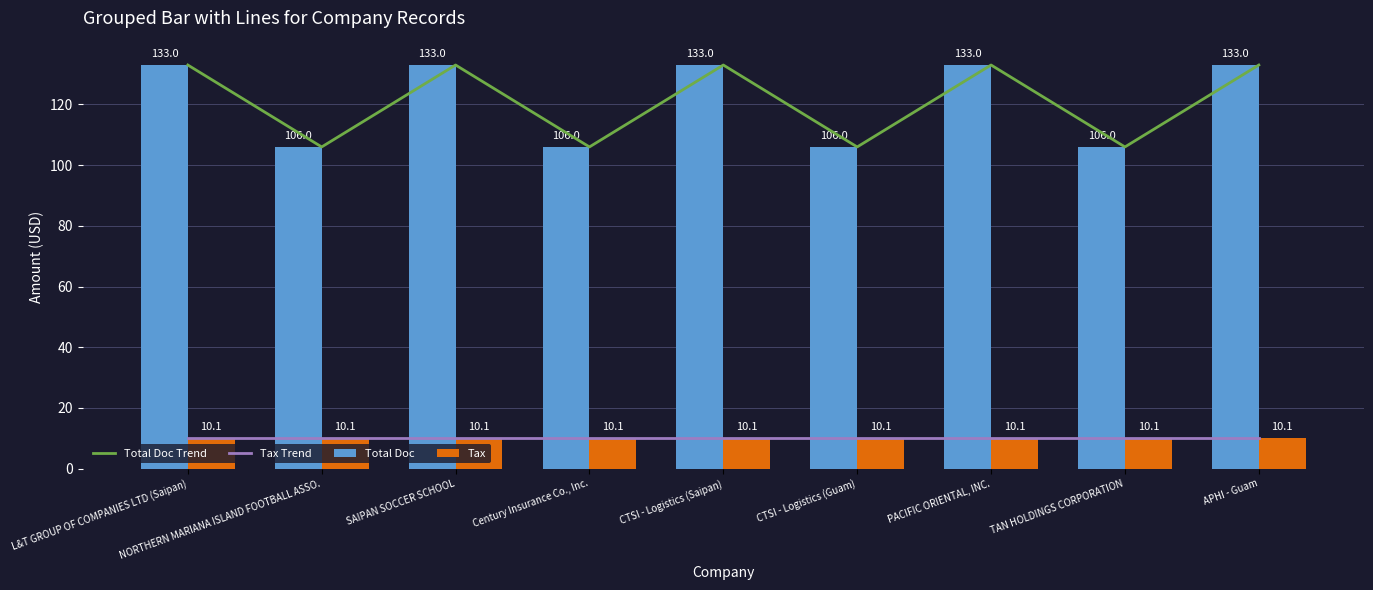

Reading left to right, what are all the values shown in this chart?

Total Doc Trend: 133.0	106.0	133.0	106.0	133.0	106.0	133.0	106.0	133.0
Tax Trend: 10.1	10.1	10.1	10.1	10.1	10.1	10.1	10.1	10.1
Total Doc: 133.0	106.0	133.0	106.0	133.0	106.0	133.0	106.0	133.0
Tax: 10.1	10.1	10.1	10.1	10.1	10.1	10.1	10.1	10.1